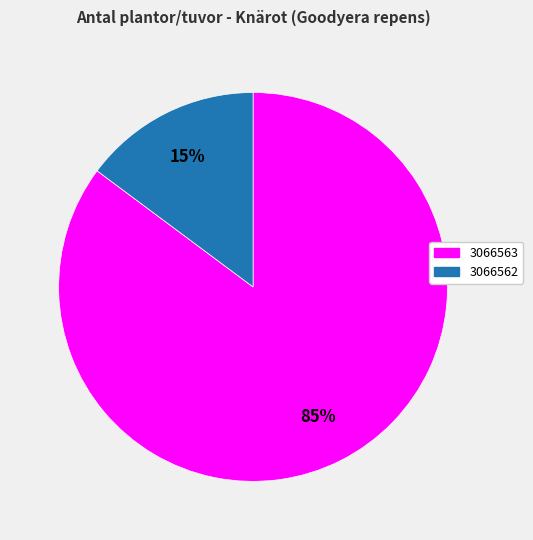

Is the sum of 3066563 and 3066562 greater than half?

Yes